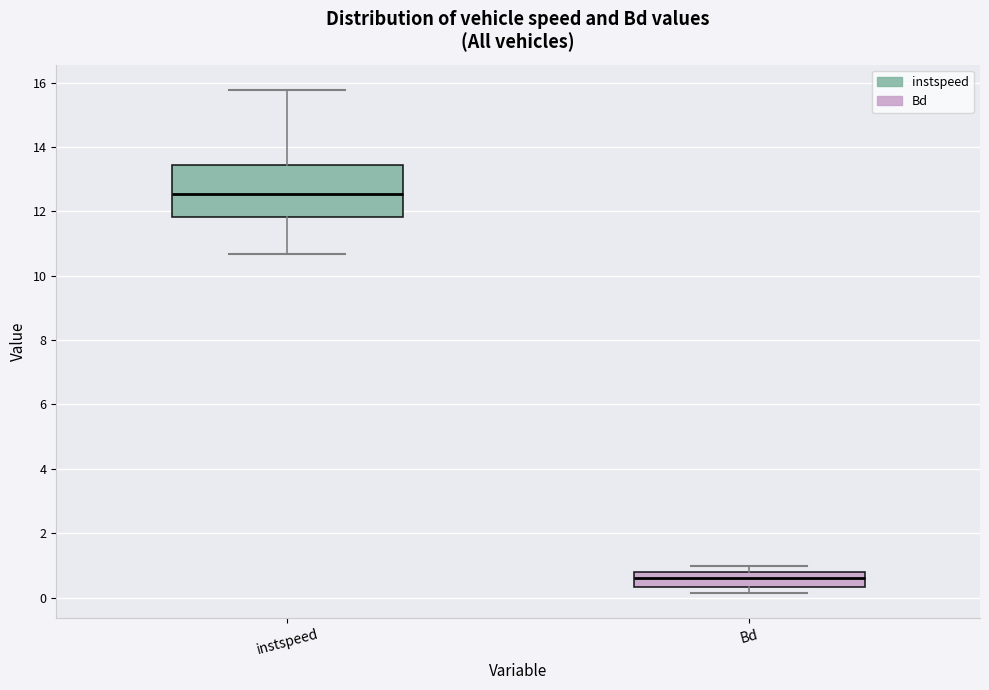

Which box is the tallest, from its lower edge to its upper edge?

instspeed